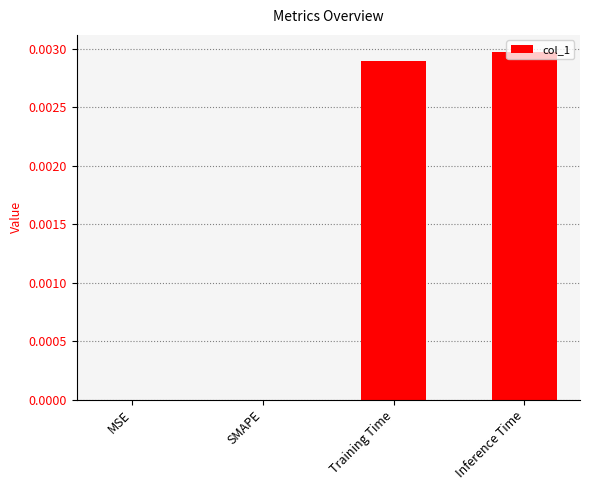

True or false: the data shows 0.0 at MSE.

True